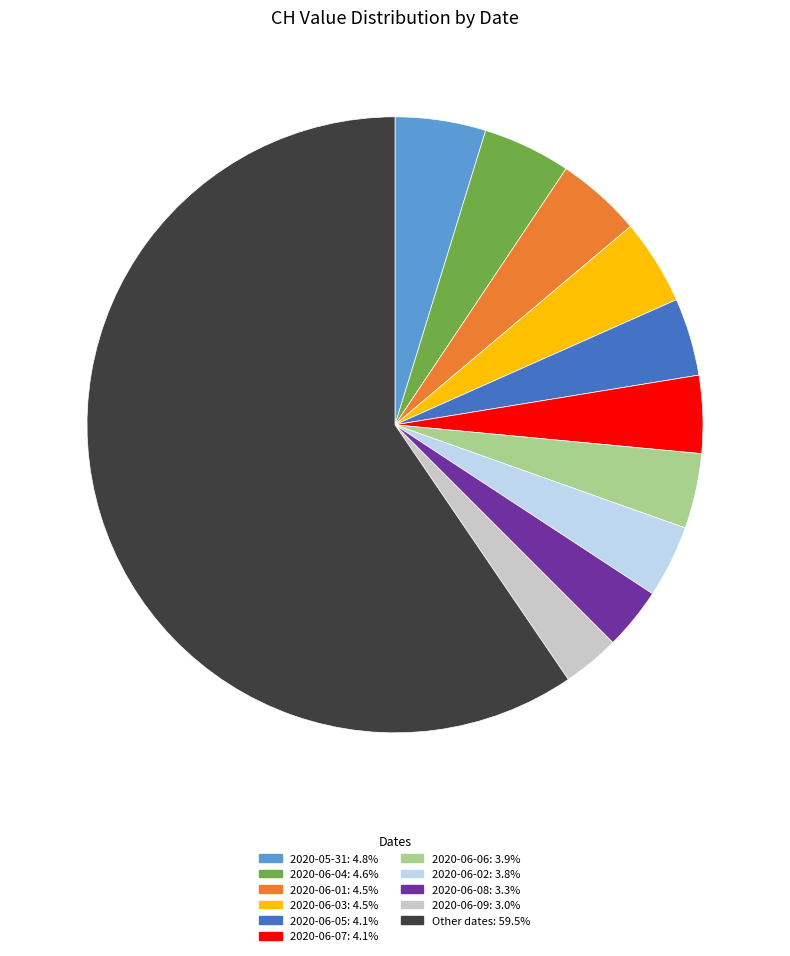

Is there any slice that represents more than half of the pie?

Yes